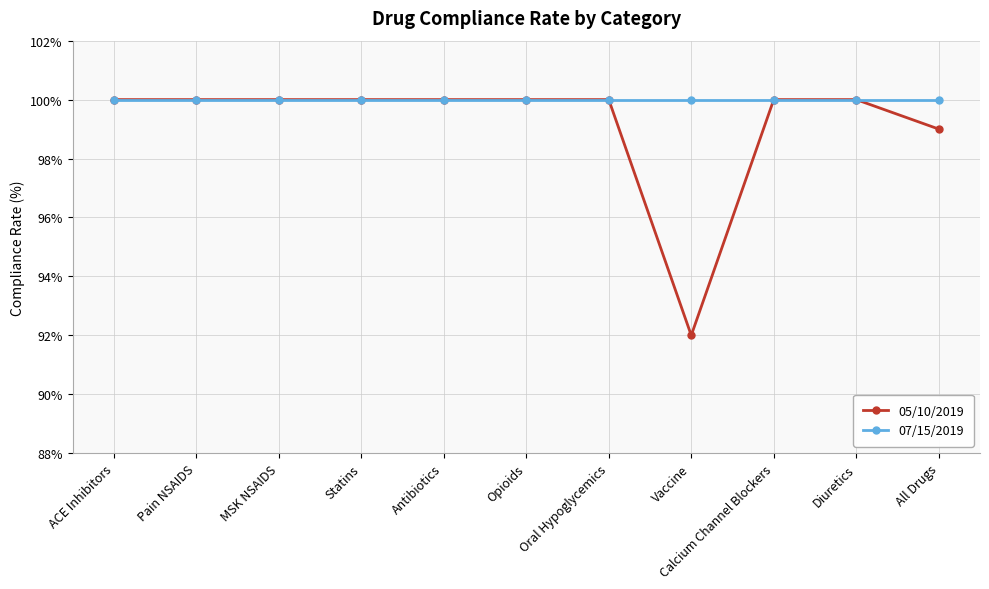

Rank the series by their average value, from highest to lowest.

07/15/2019, 05/10/2019